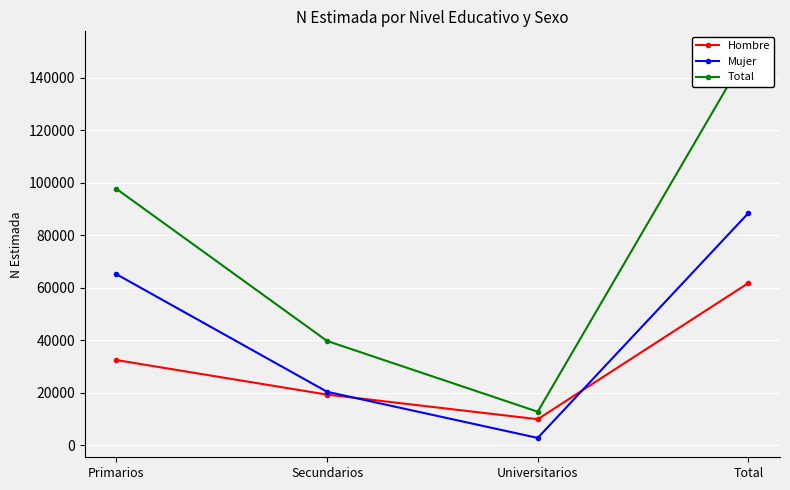

Is the value of Mujer at Total greater than the value of Hombre at Primarios?

Yes